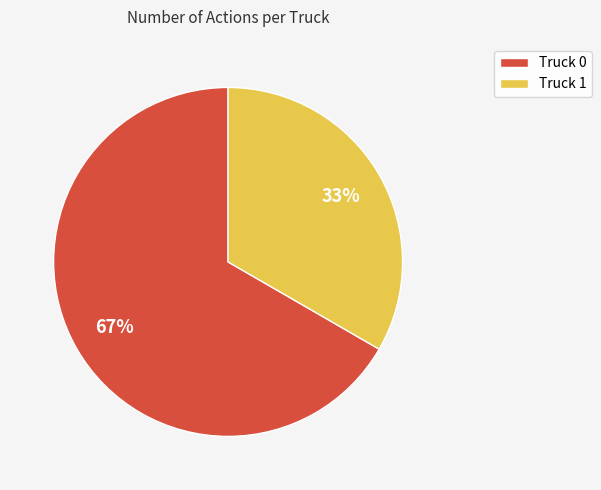

Rank the categories by value from highest to lowest.

Truck 0, Truck 1